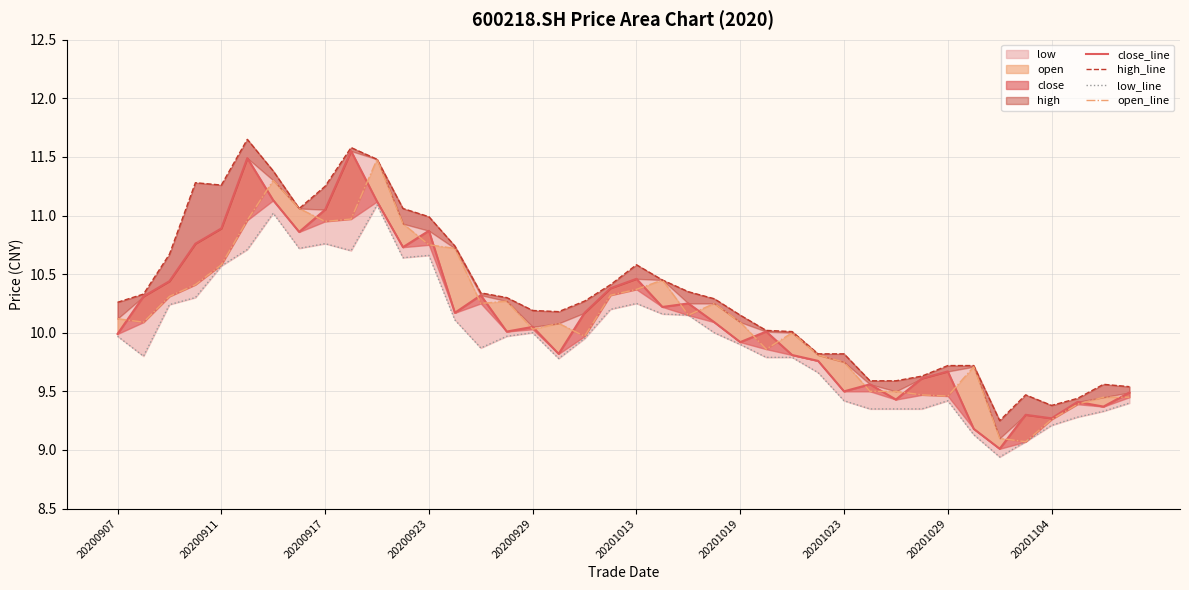

How many data points does each series have?

40